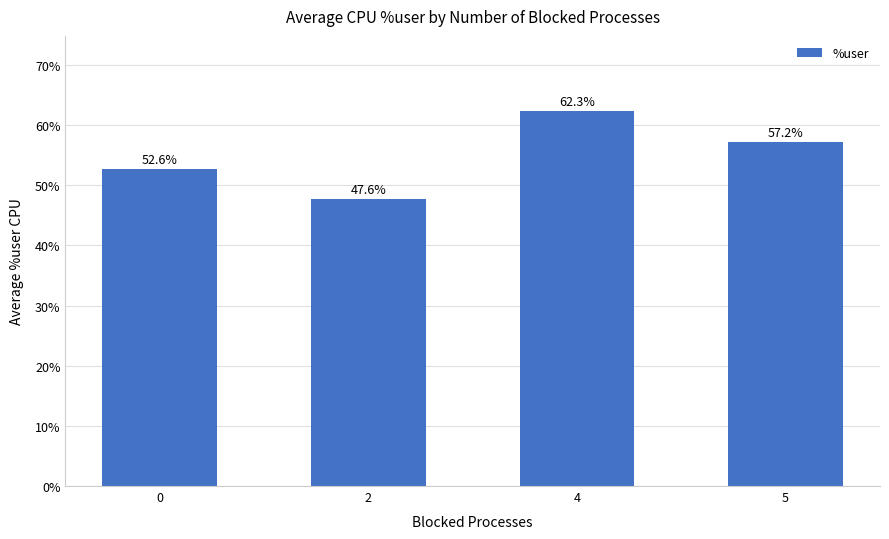

What is the sum of all values?

219.8